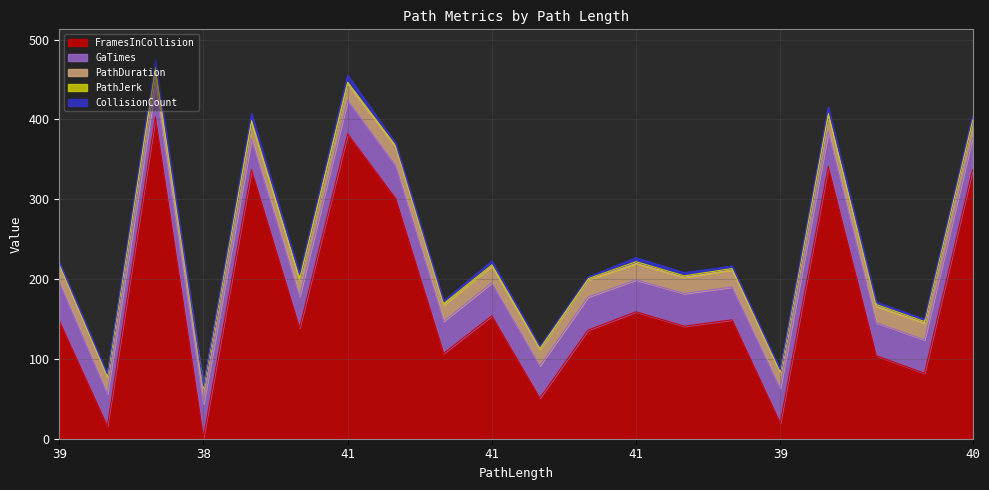

What is the greatest value displayed?

403.0